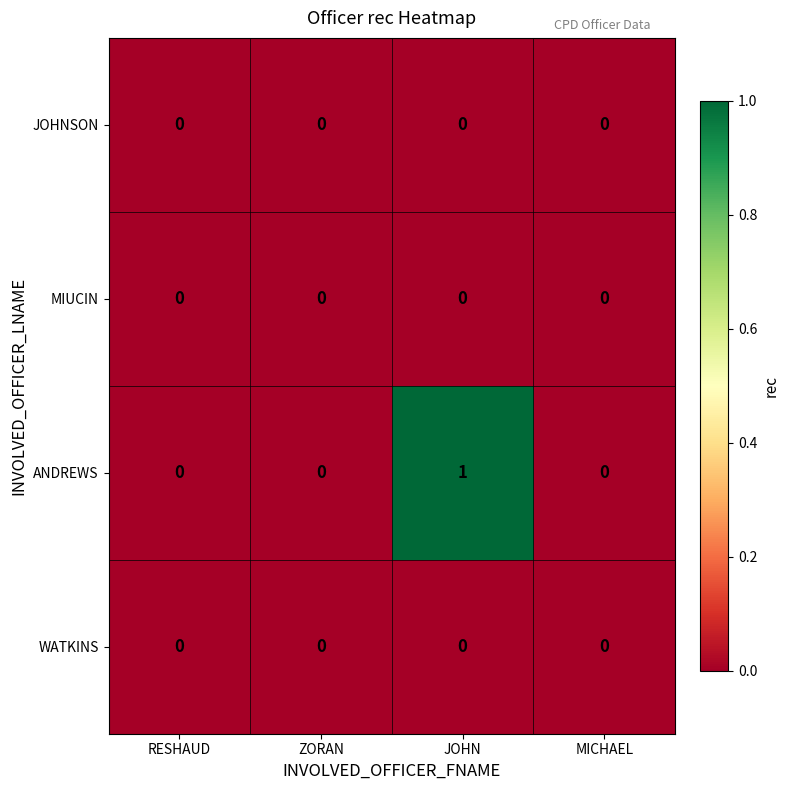

How many series are shown in this chart?

4